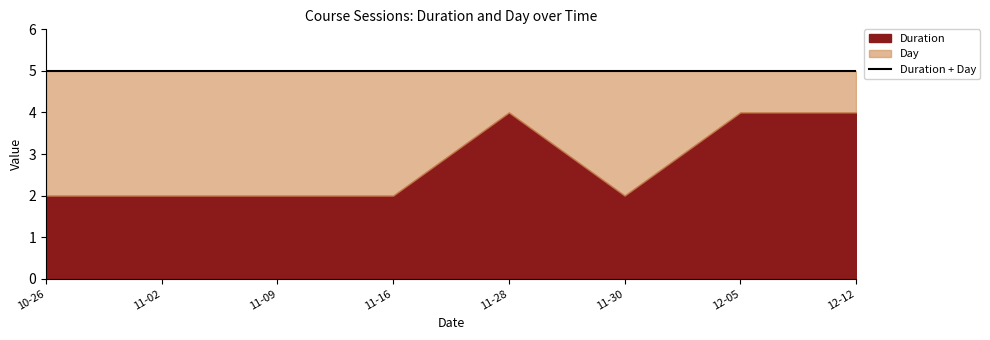

How many intersections are there between Day and Duration?

3